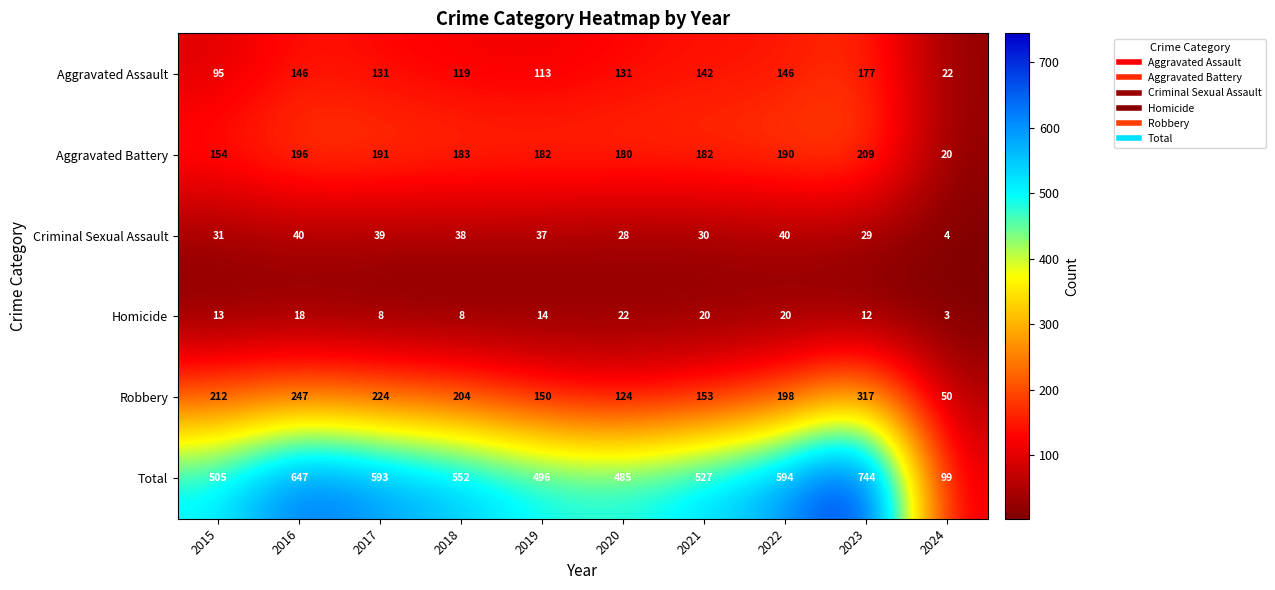

Which series has the largest total across all categories?

Total